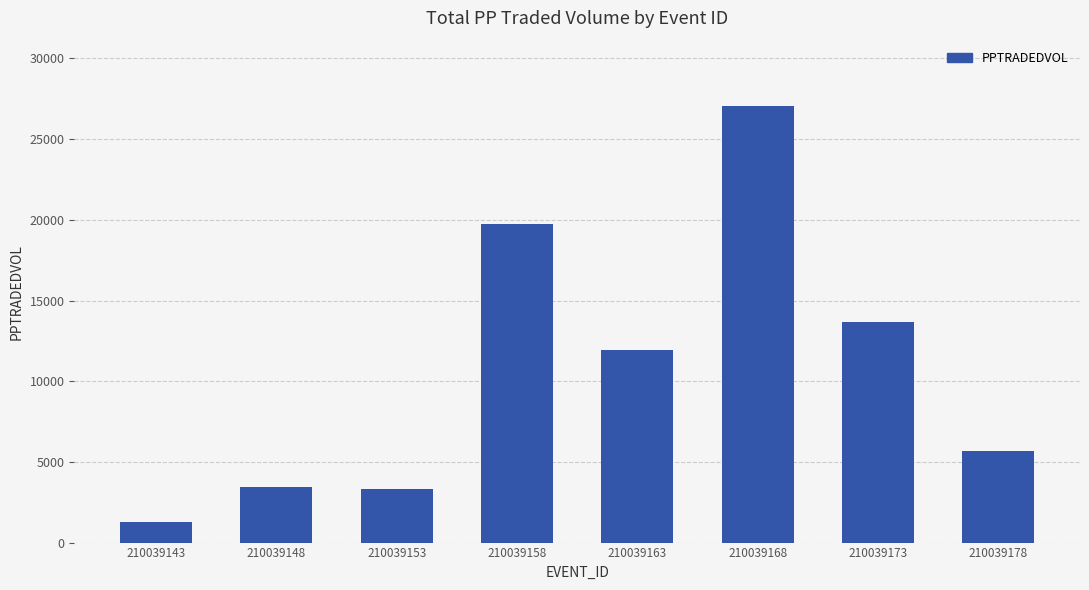

What is the ratio of the value at 210039178 to the value at 210039158?

0.3